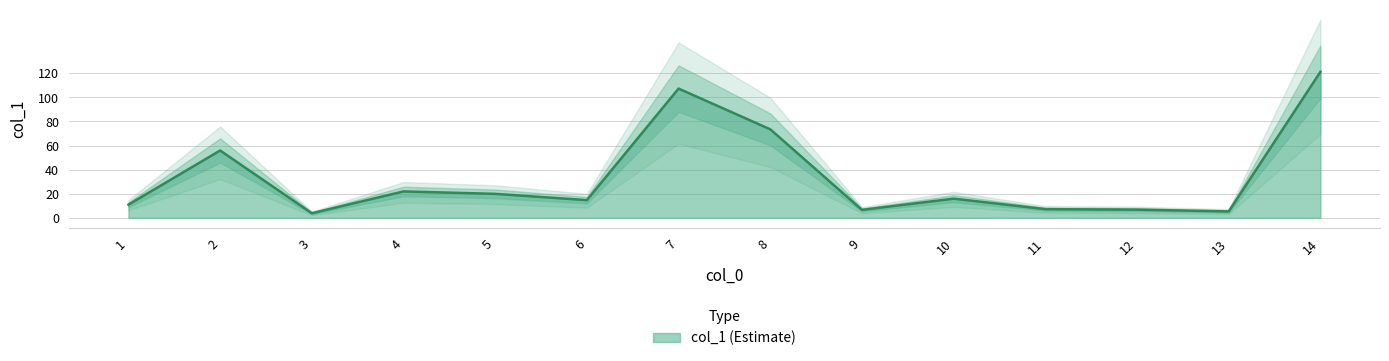

The col_1 (Estimate) series shows 4.7 at 6. True or false?

False